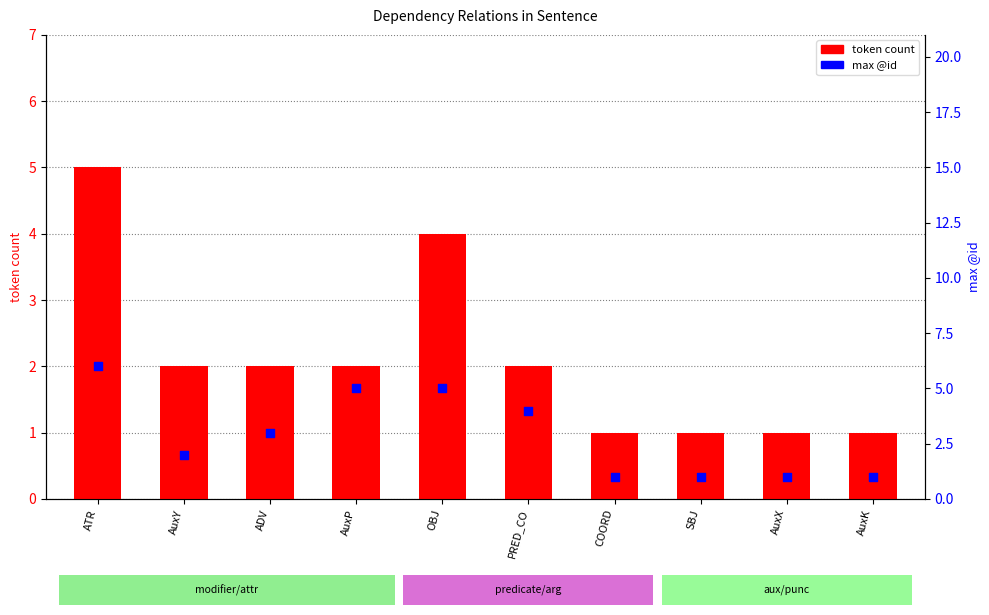

Which series reaches the maximum Y coordinate?

max @id